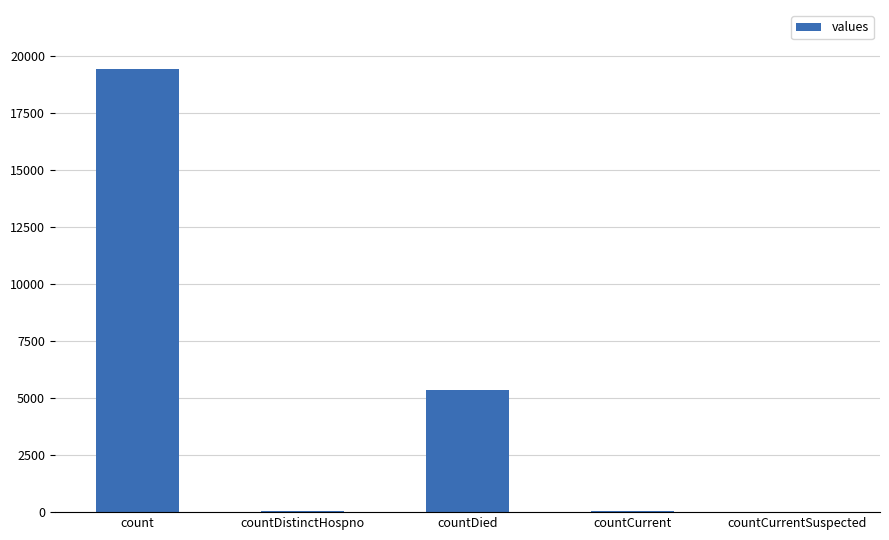

What is the maximum value shown in the chart?

19420